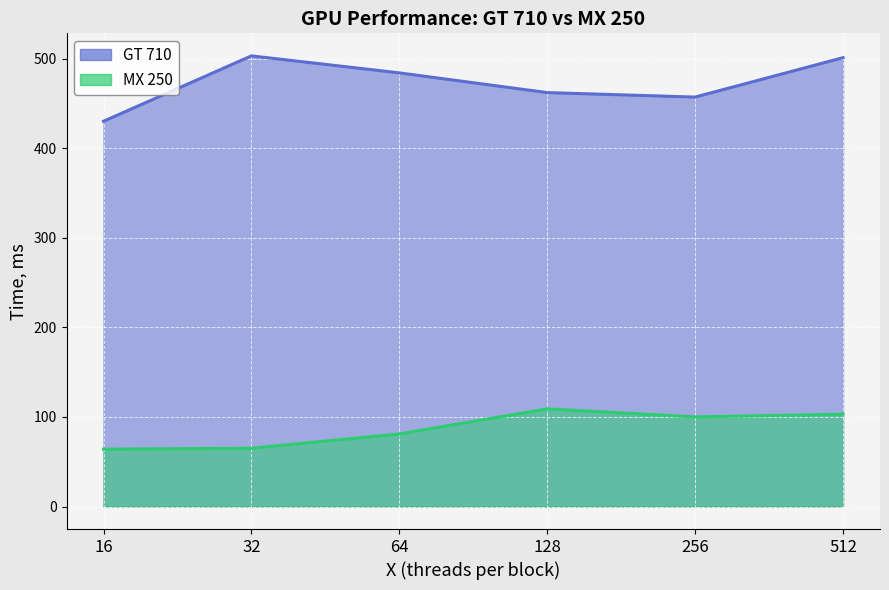

How many data points in MX 250 are above 100?

2